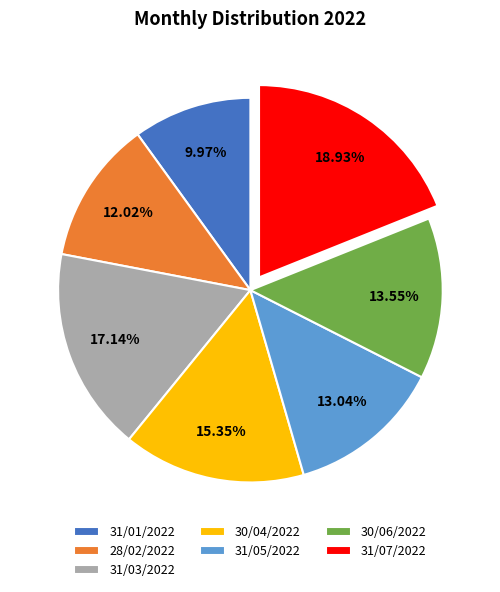

What is the ratio of the value at 31/07/2022 to the value at 31/03/2022?

1.1